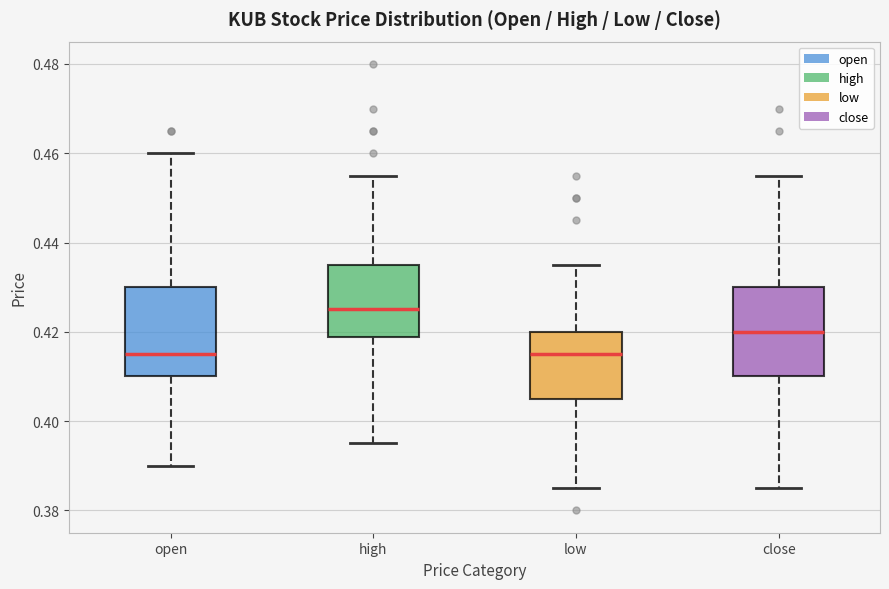

Where is the lower edge of the box for open on the y-axis? The values are not printed on the chart, so give them approximately, as read against the axis.

0.410